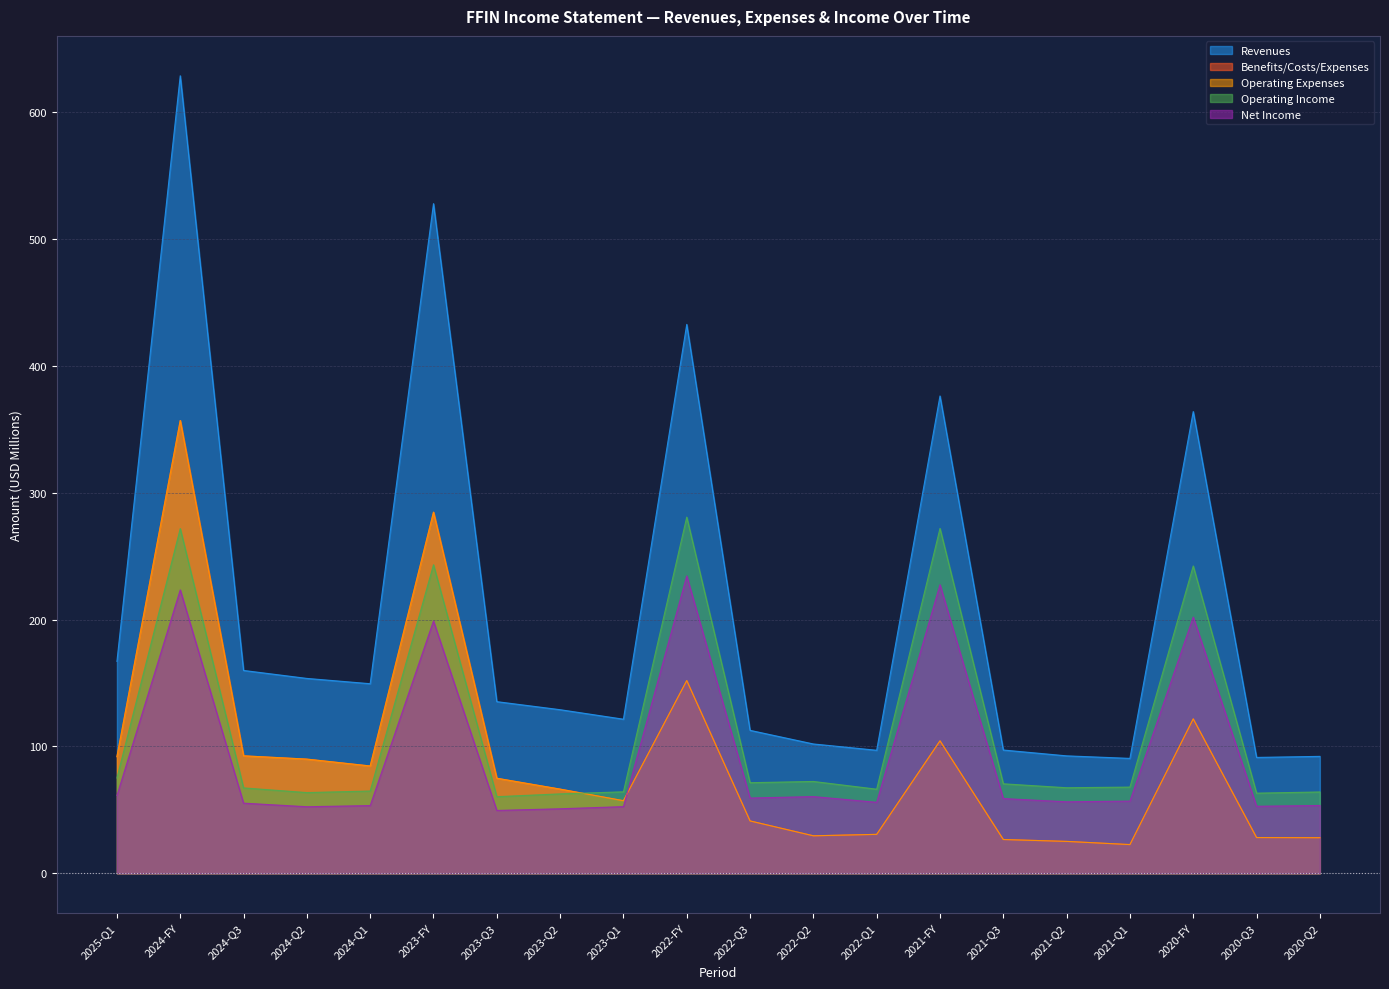

True or false: Benefits/Costs/Expenses has a value of 36.4 at 2021-Q1.

False